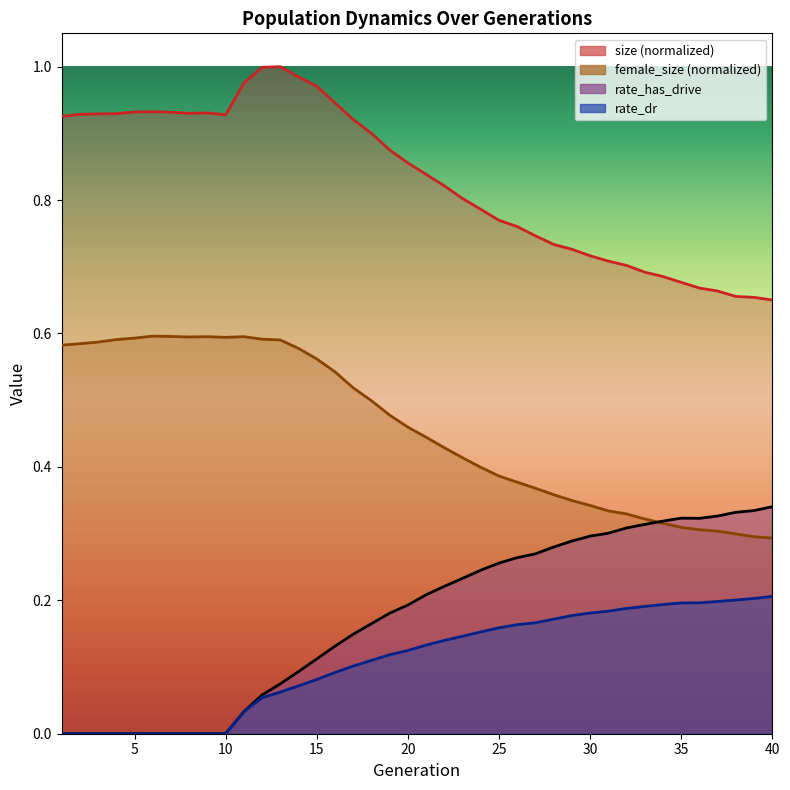

Rank the categories by rate_has_drive value from lowest to highest.

1, 2, 3, 4, 5, 6, 7, 8, 9, 10, 11, 12, 13, 14, 15, 16, 17, 18, 19, 20, 21, 22, 23, 24, 25, 26, 27, 28, 29, 30, 31, 32, 33, 34, 36, 35, 37, 38, 39, 40